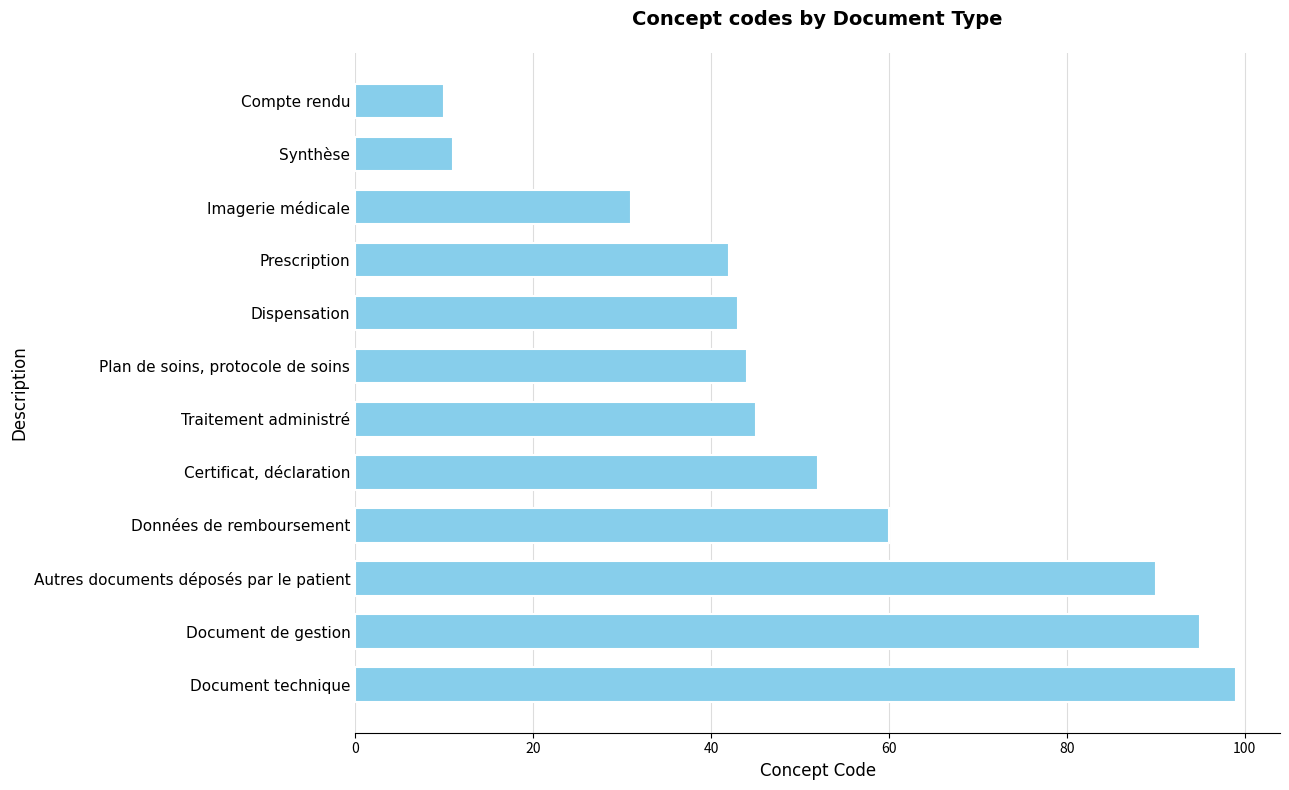

What is the minimum value shown in the chart?

10